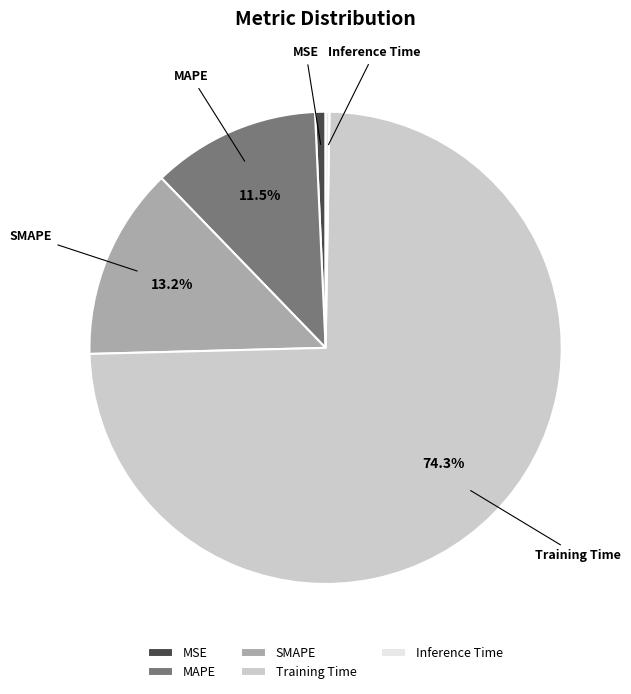

Does MAPE account for over 50% of the chart?

No